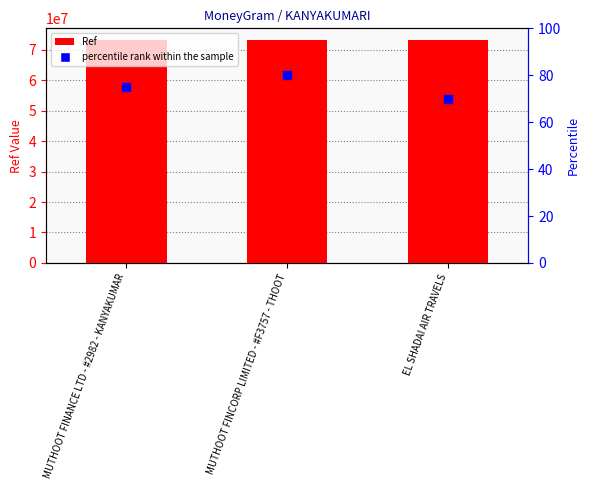

Which series contains the highest Y value?

Ref